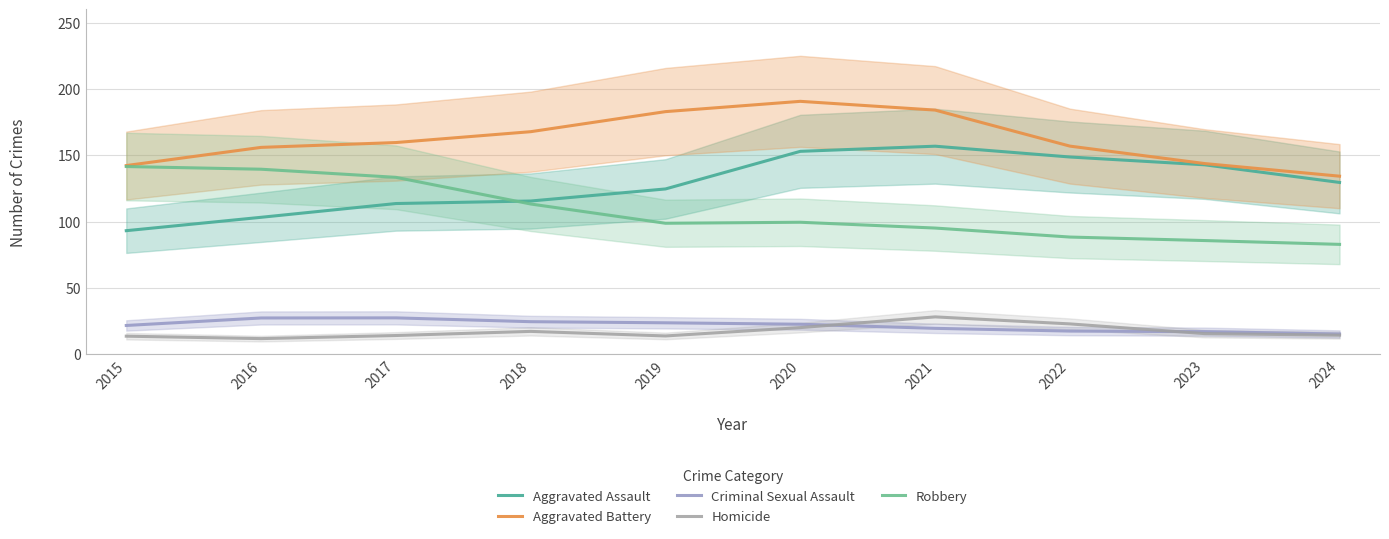

True or false: Aggravated Assault and Homicide intersect in this chart.

False